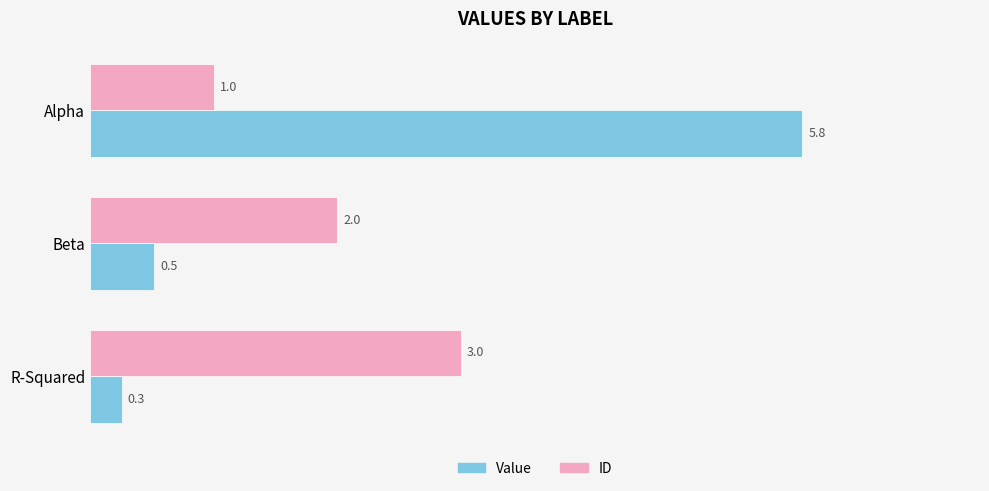

At which label is Value closest to 3?

Beta